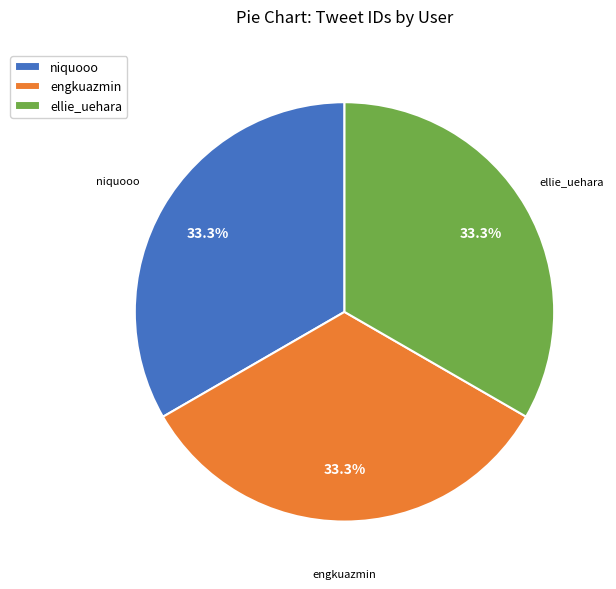

Is it true that ellie_uehara is 21% of the pie?

False